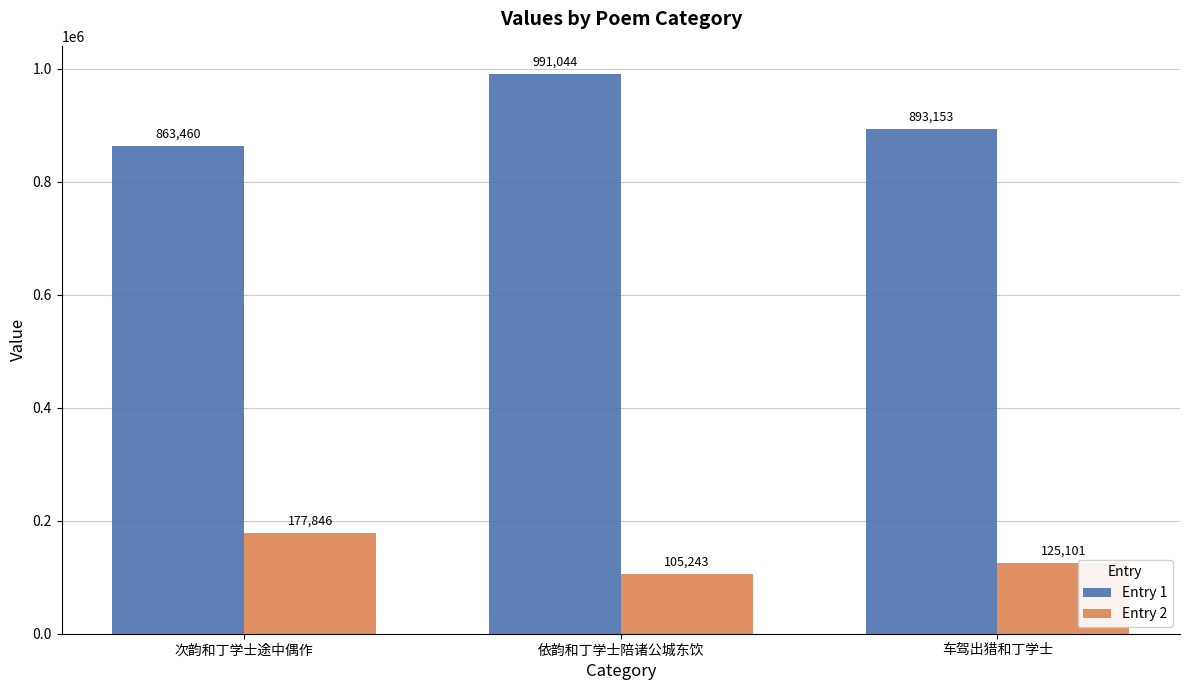

Which series has the largest total across all categories?

Entry 1